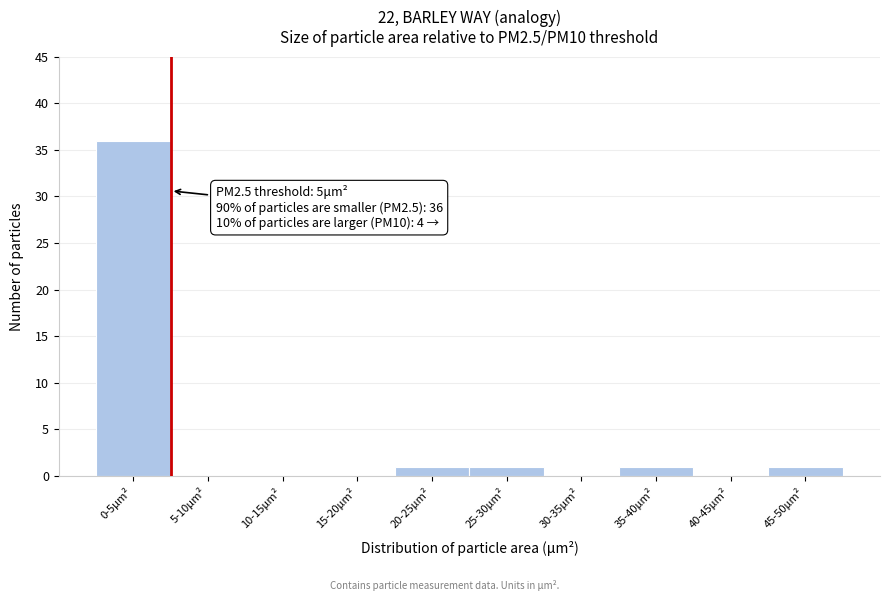

Reading left to right, list all the values displayed in this chart.

0-5μm²=36	5-10μm²=0	10-15μm²=0	15-20μm²=0	20-25μm²=1	25-30μm²=1	30-35μm²=0	35-40μm²=1	40-45μm²=0	45-50μm²=1